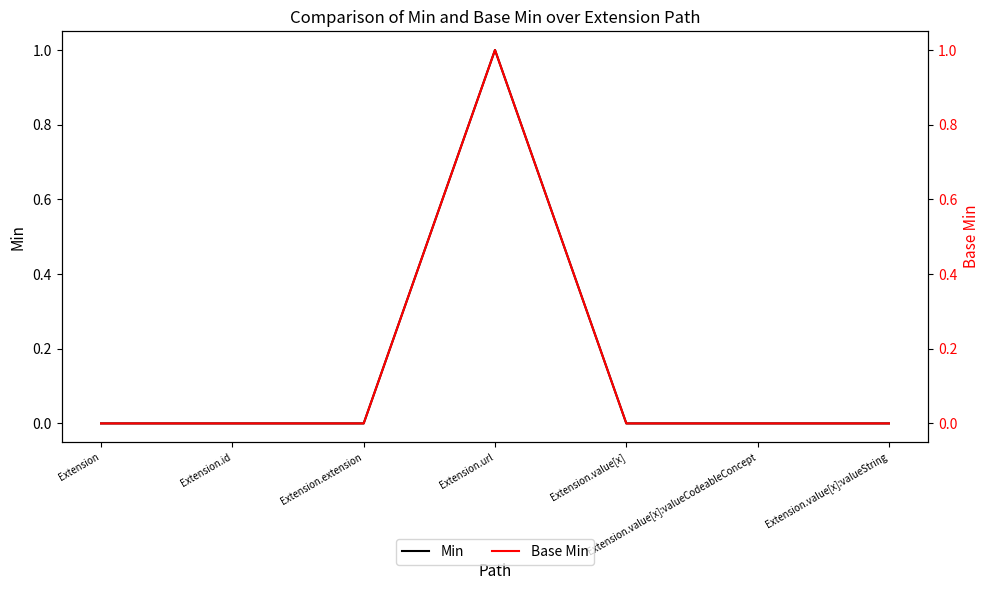

Reading left to right, transcribe all the data shown in this chart.

Min: 0	0	0	1	0	0	0
Base Min: 0	0	0	1	0	0	0